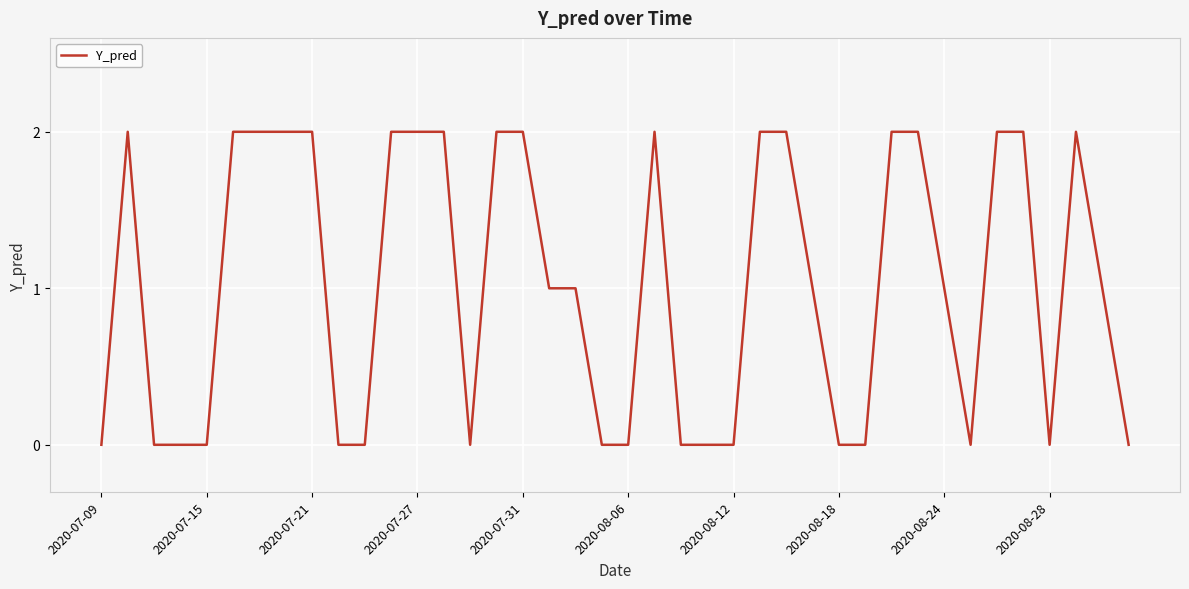

What is the sum of all values?

41